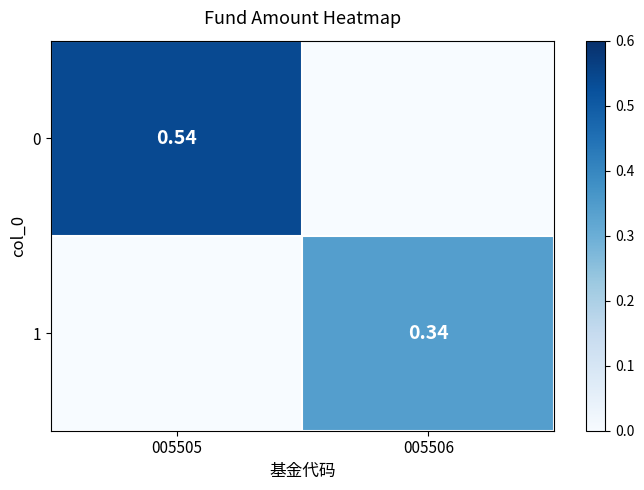

Rank the series by their average value, from highest to lowest.

0, 1